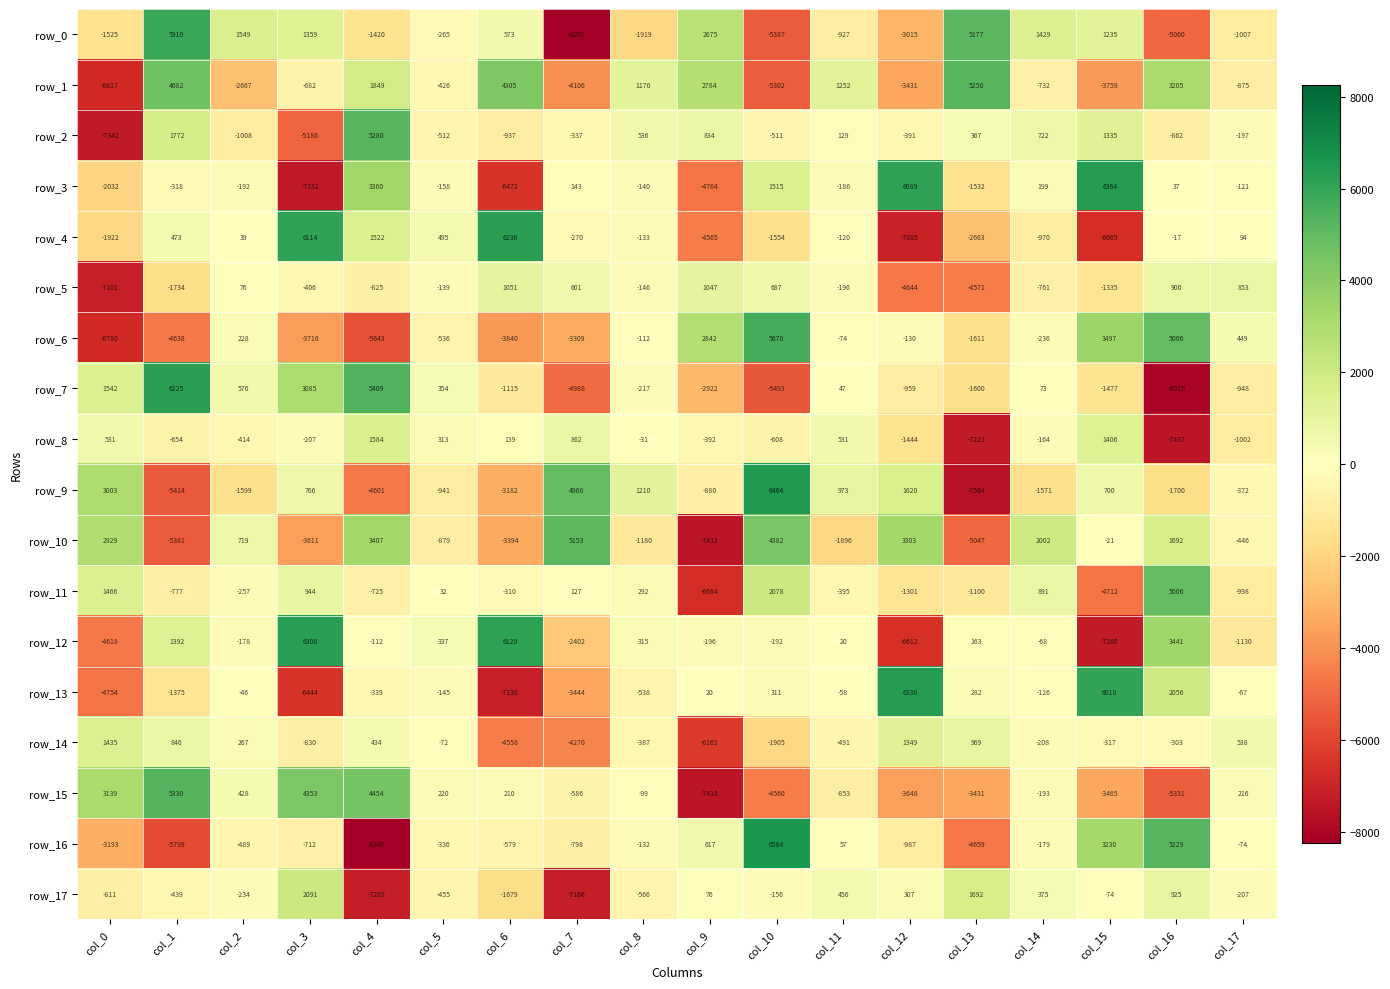

What is the difference between the row_8 values at col_4 and col_1?

2238